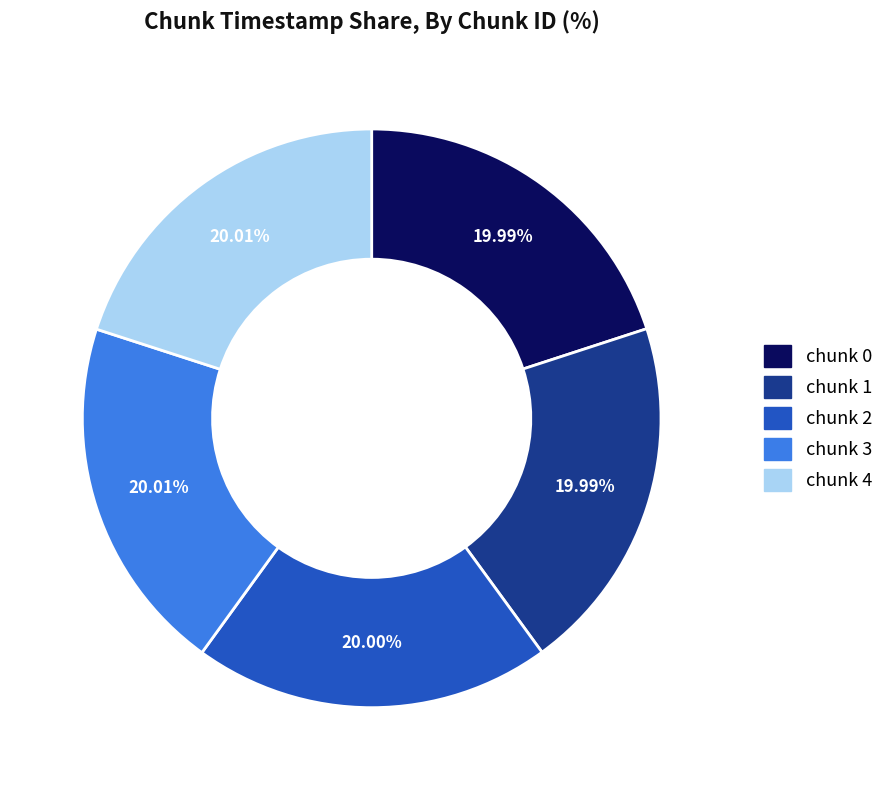

Is there a majority slice in this chart?

No